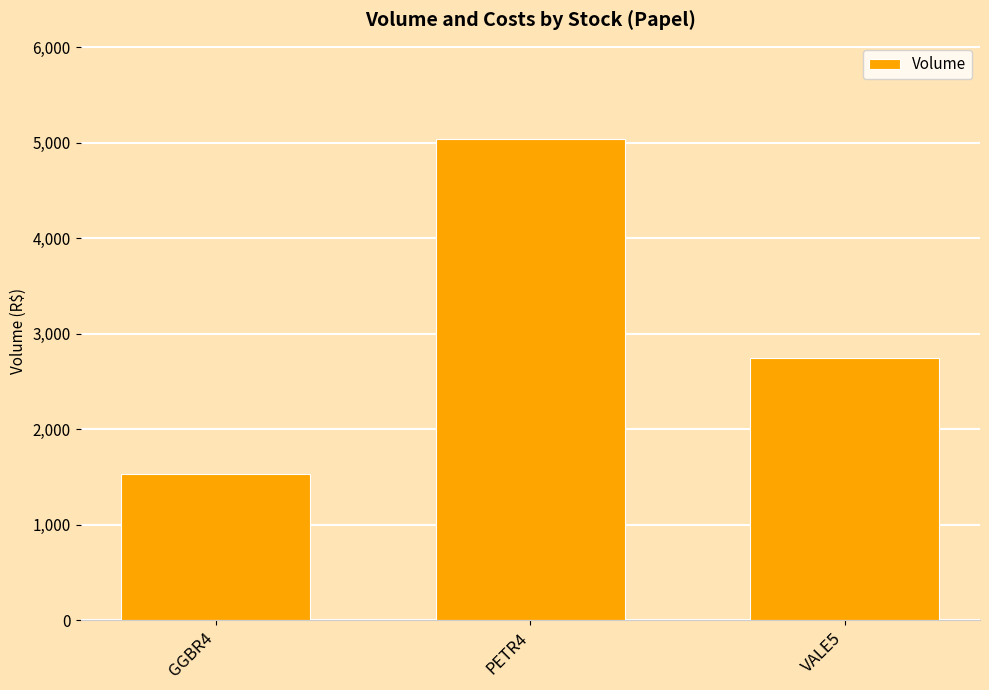

Reading right to left, extract all data points from this chart.

2750	5038	1534